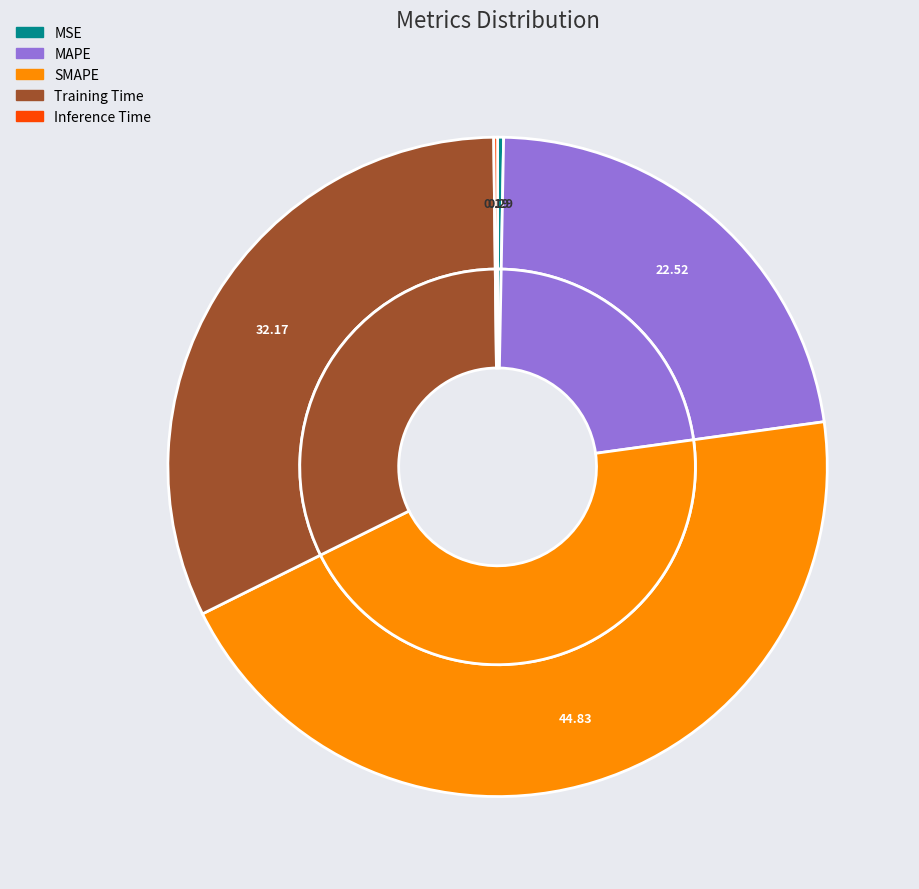

To the nearest percent, what is the average slice percentage?

20%